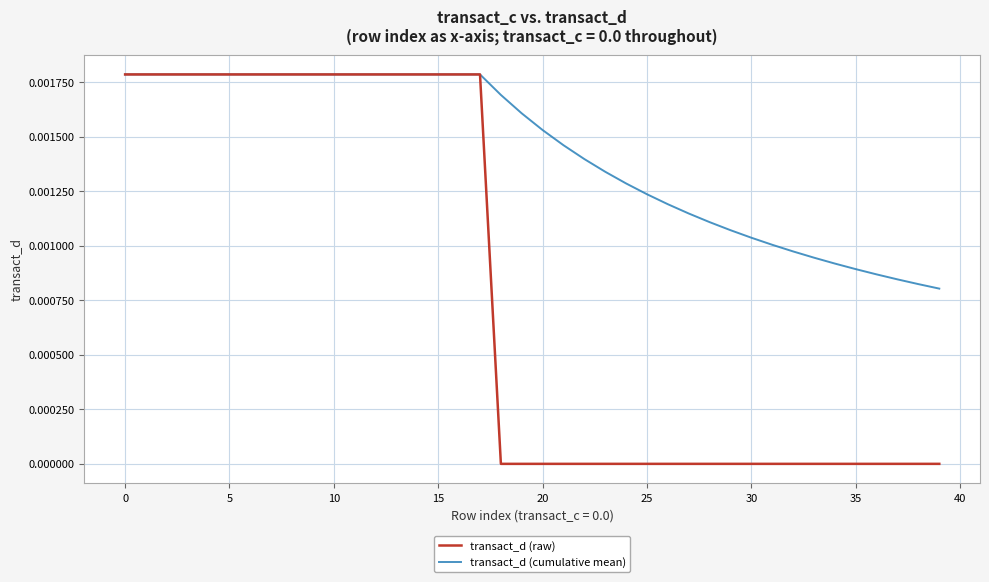

At how many categories does at least one series exceed 0?

40